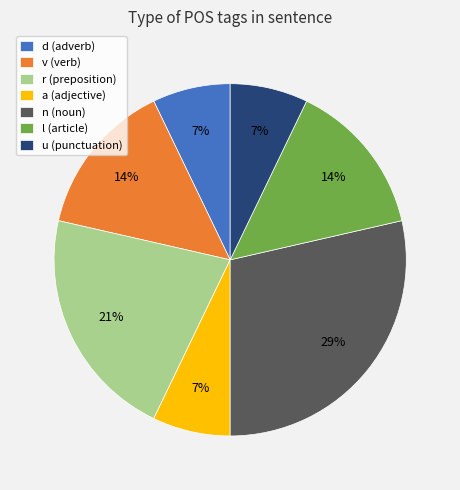

To the nearest percent, what is the combined percentage of a (adjective) and n (noun)?

36%